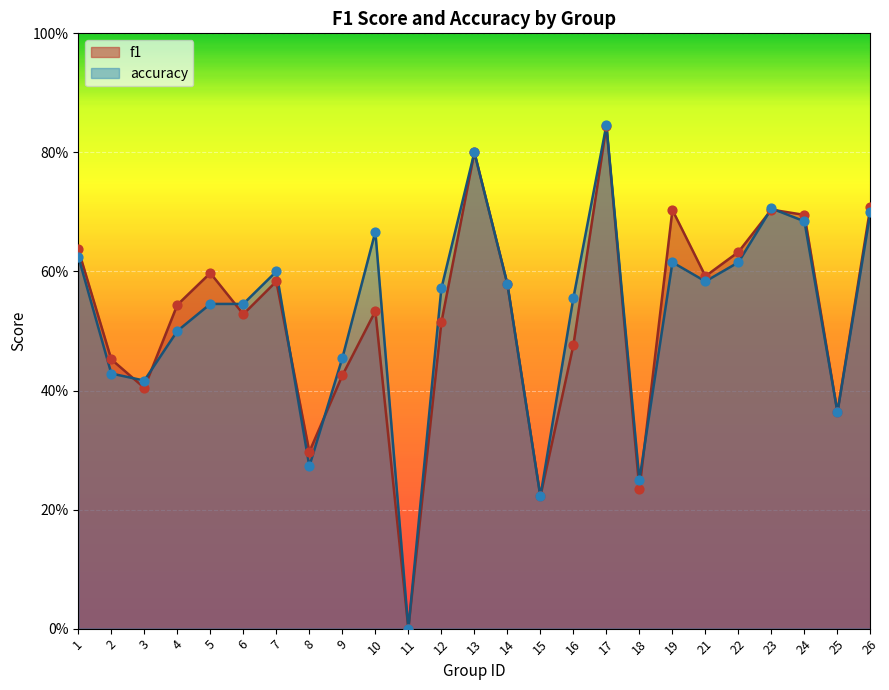

What is the total value across all series at 2?

0.9